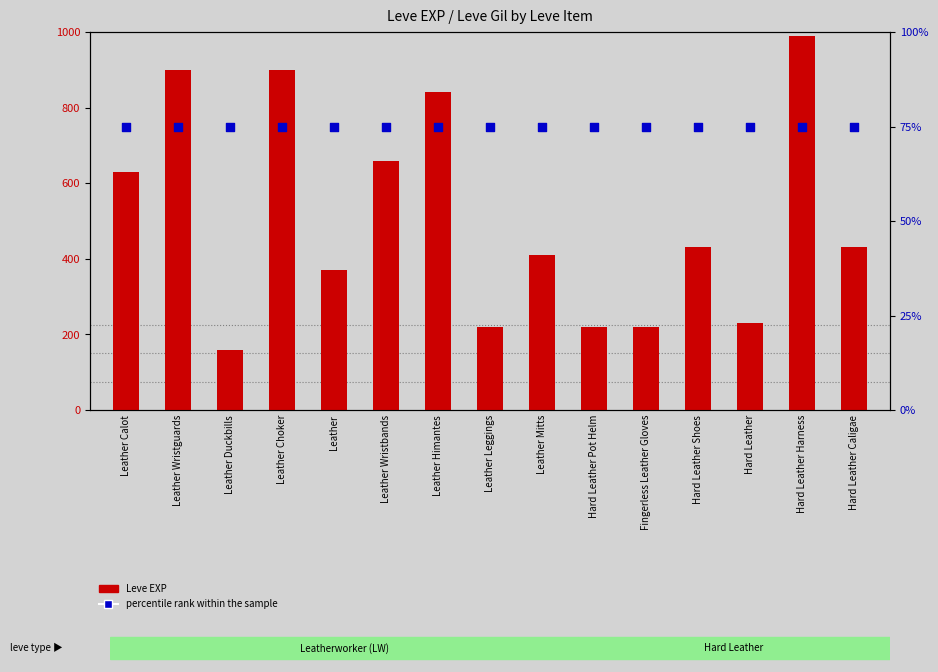

Is the value of percentile rank within the sample at Leather Leggings greater than the value of Leve EXP at Hard Leather Pot Helm?

No